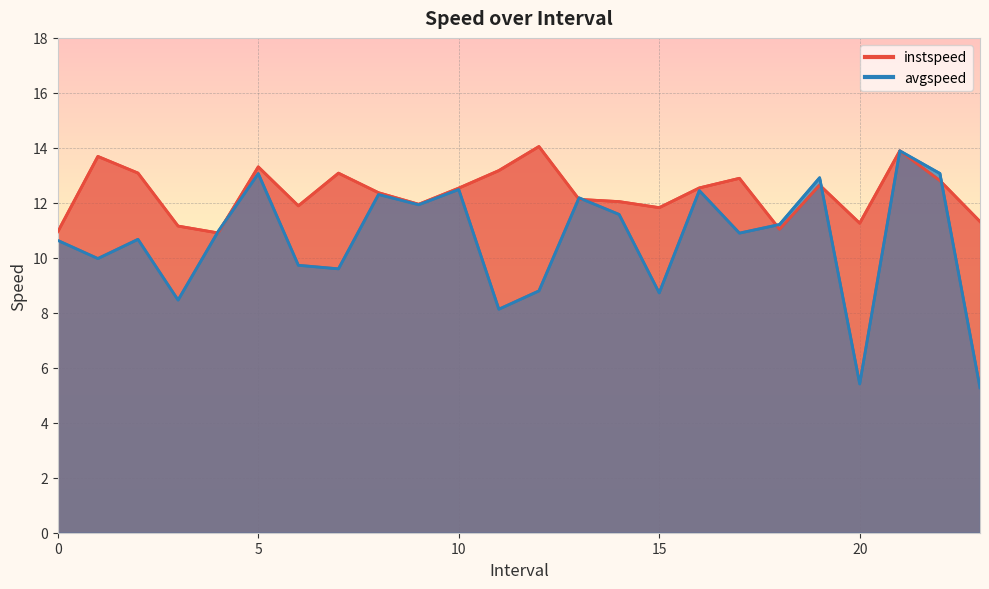

How many interior local valleys does the avgspeed series have?

8